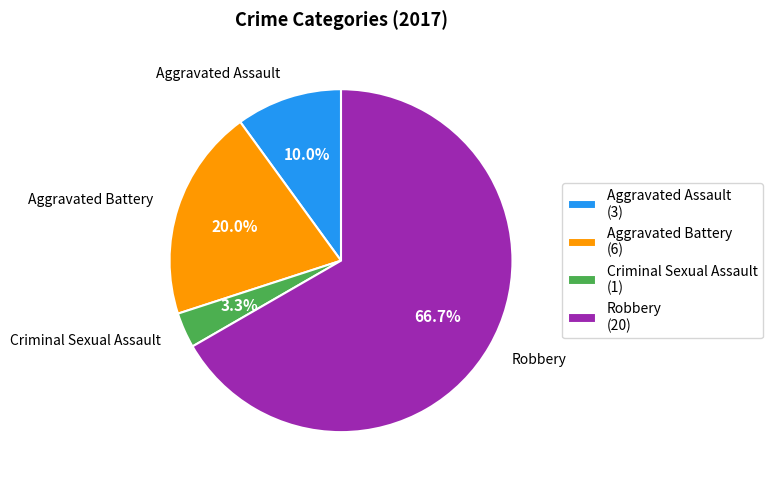

Combined, do Aggravated Assault and Robbery account for over 50%?

Yes